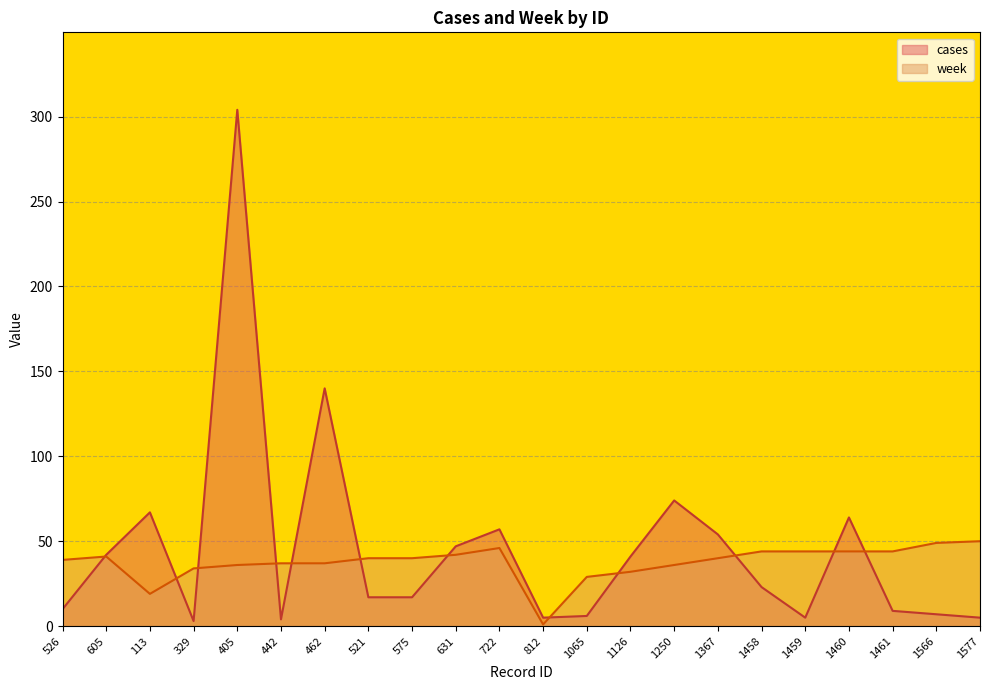

The week series shows 50 at 1250. True or false?

False